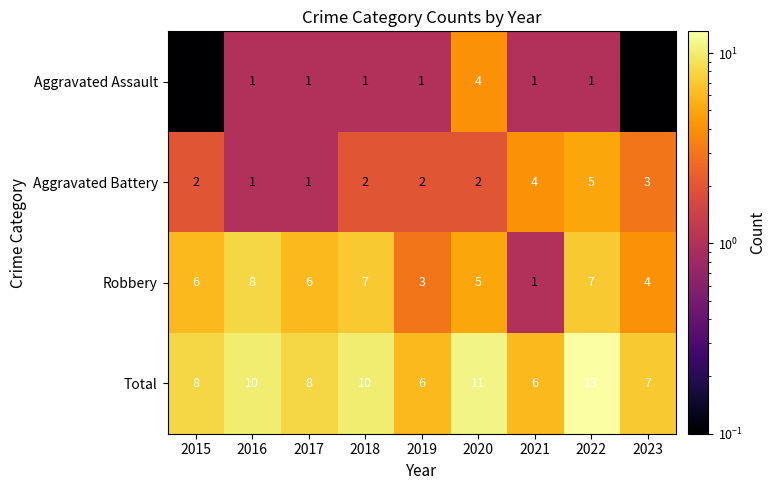

Count the number of categories in the chart.

9